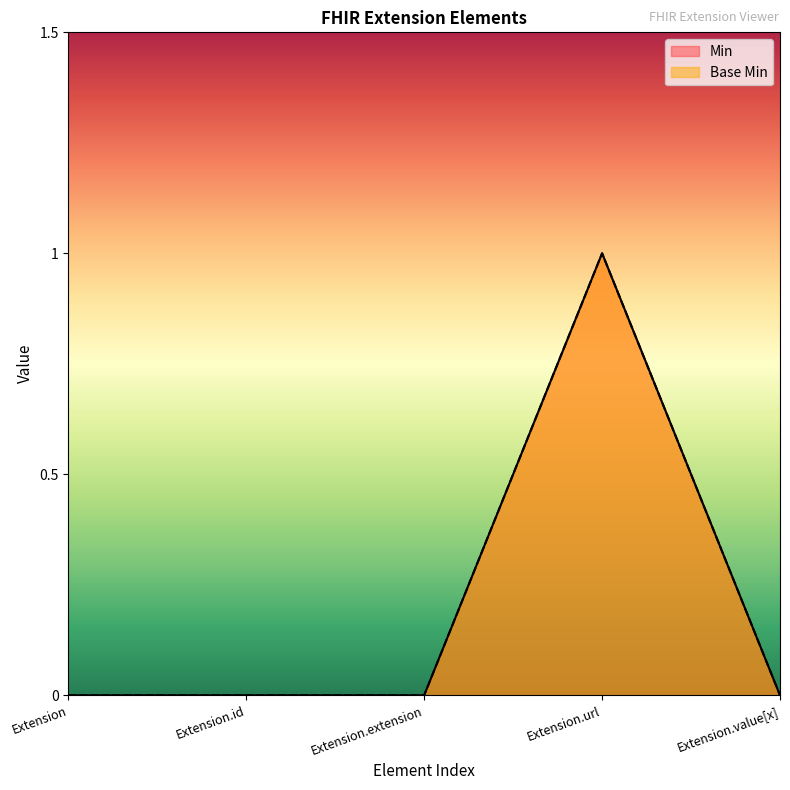

What is the sum of all Base Min values?

1